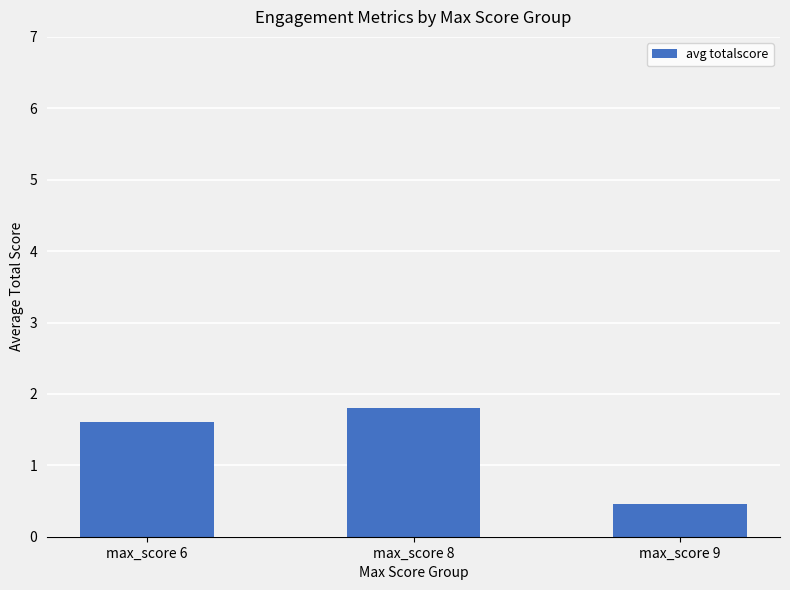

List the labels in order of value, largest first.

max_score 8, max_score 6, max_score 9